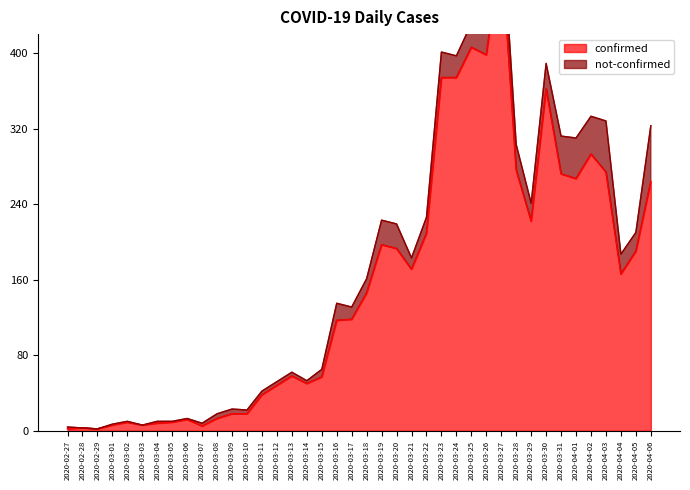

What is the sum of the values at 2020-03-25 and 2020-03-17?

524